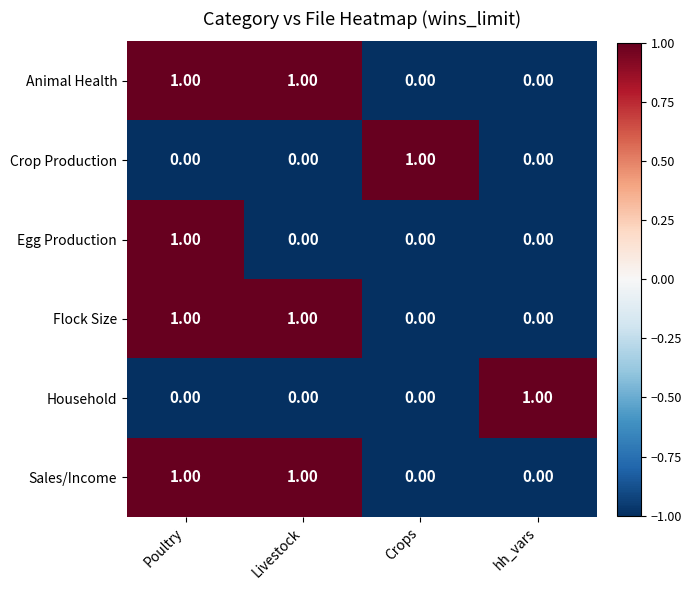

Between Poultry and Livestock, which series saw the biggest shift?

Egg Production